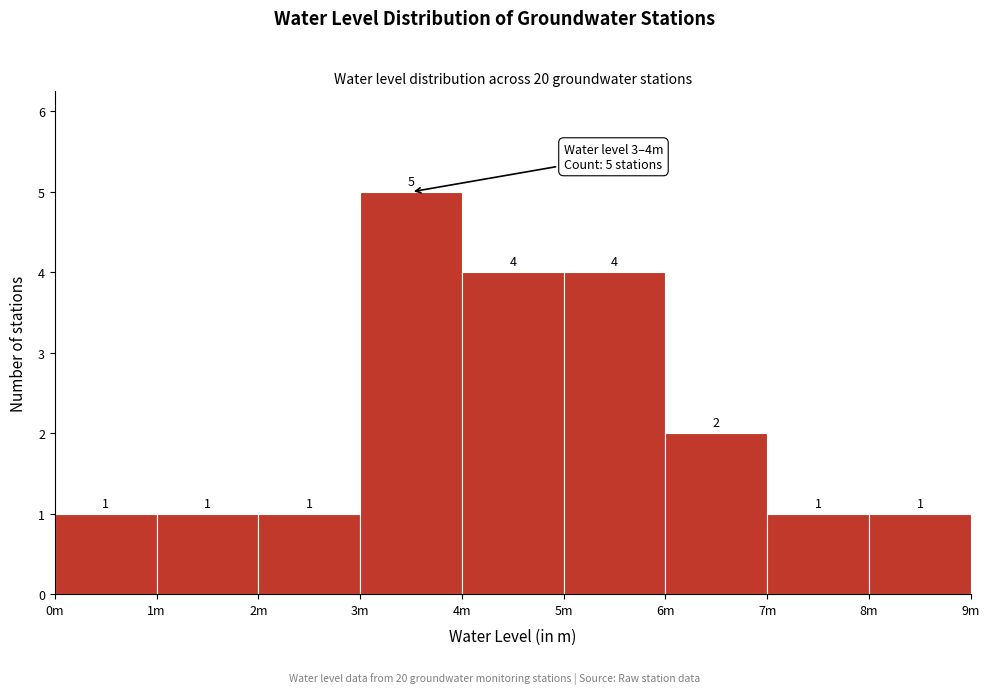

Reading left to right, list all the values displayed in this chart.

0m=1	1m=1	2m=1	3m=5	4m=4	5m=4	6m=2	7m=1	8m=1